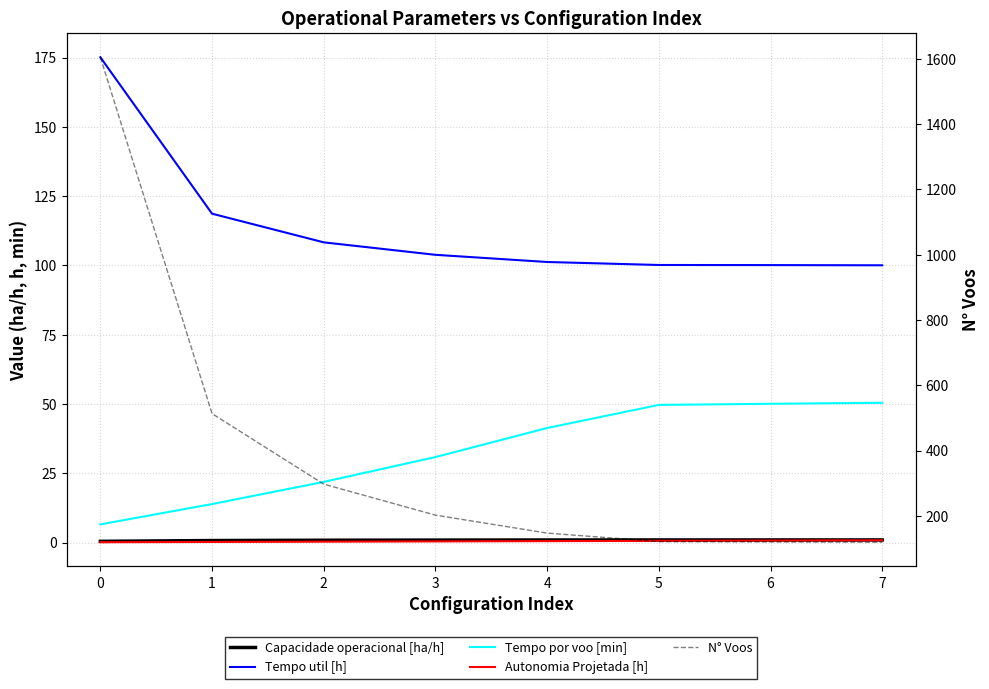

The Tempo util [h] series shows 176.1 at 3. True or false?

False